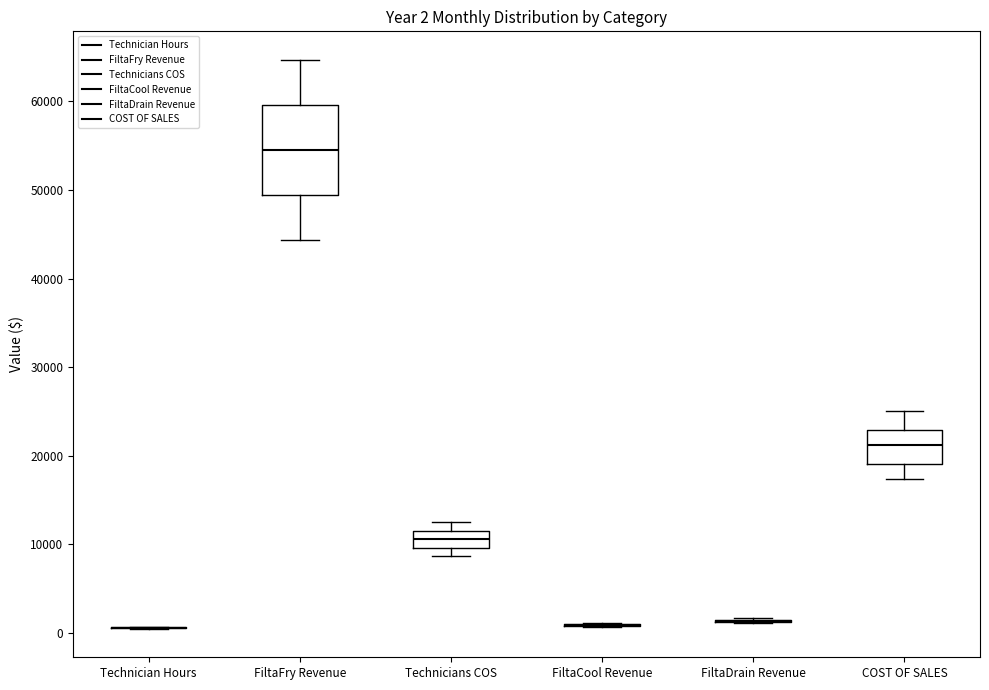

Comparing the boxes themselves (not the whiskers), which one is the tallest?

FiltaFry Revenue